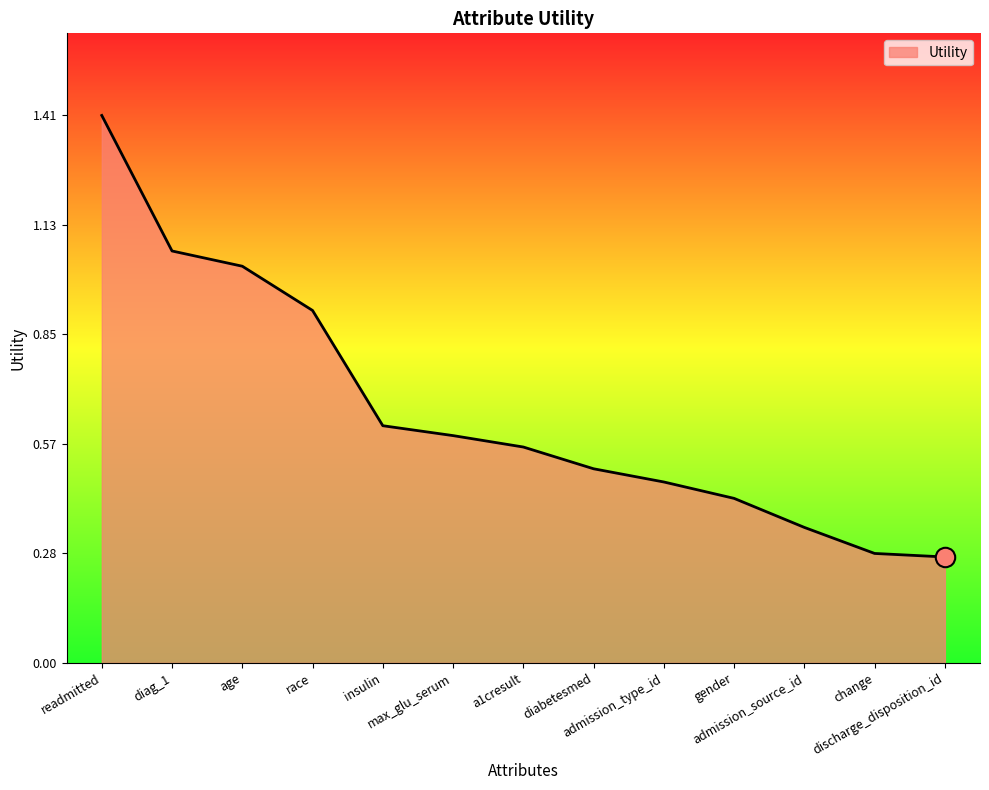

What is the maximum value shown in the chart?

1.4